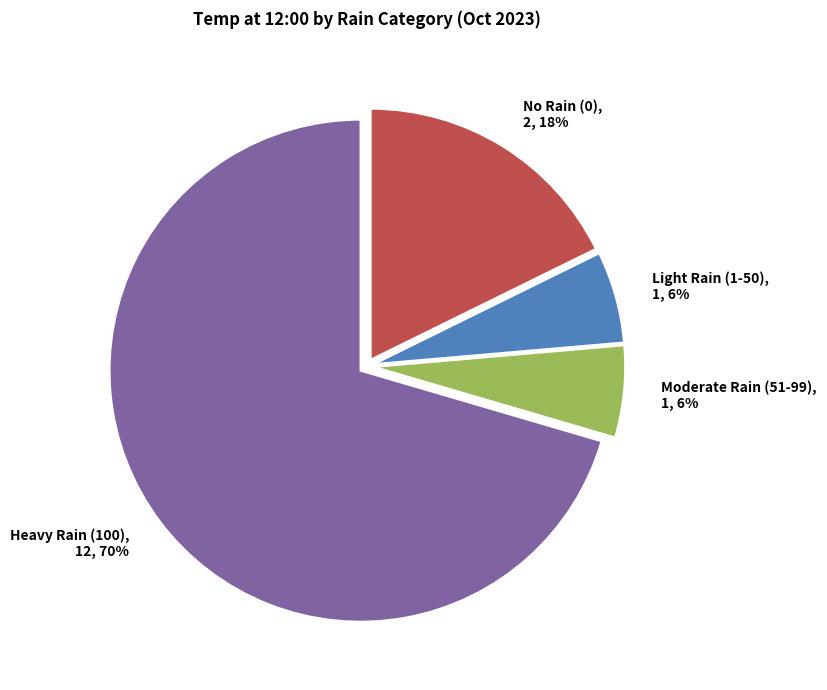

Which slice is the largest?

Heavy Rain (100), 12, 70%